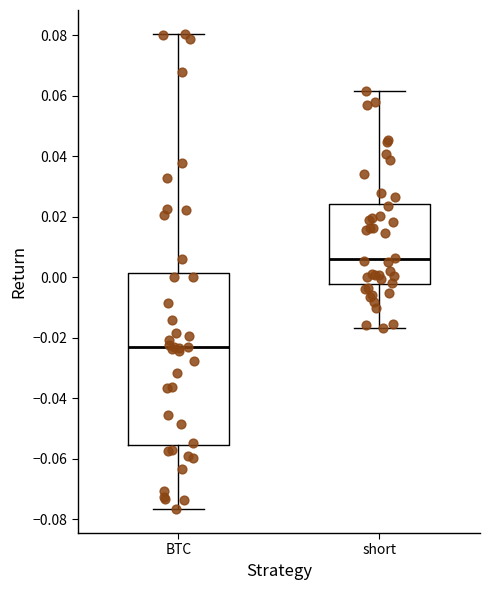

Which box is the tallest, from its lower edge to its upper edge?

BTC